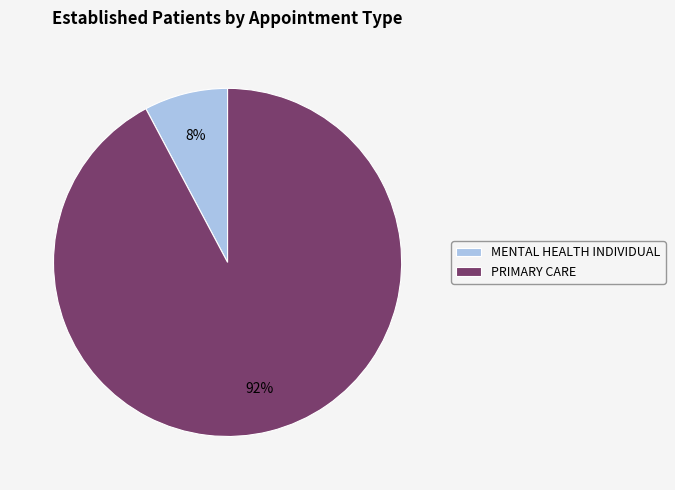

Between PRIMARY CARE and MENTAL HEALTH INDIVIDUAL, which is larger?

PRIMARY CARE